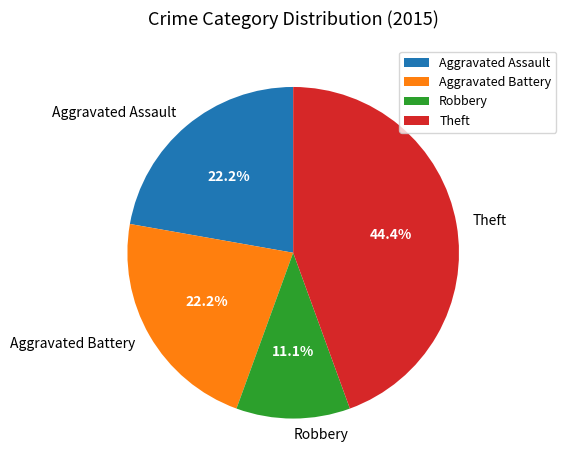

To the nearest percent, what is the difference between the largest and smallest slice percentages?

33%